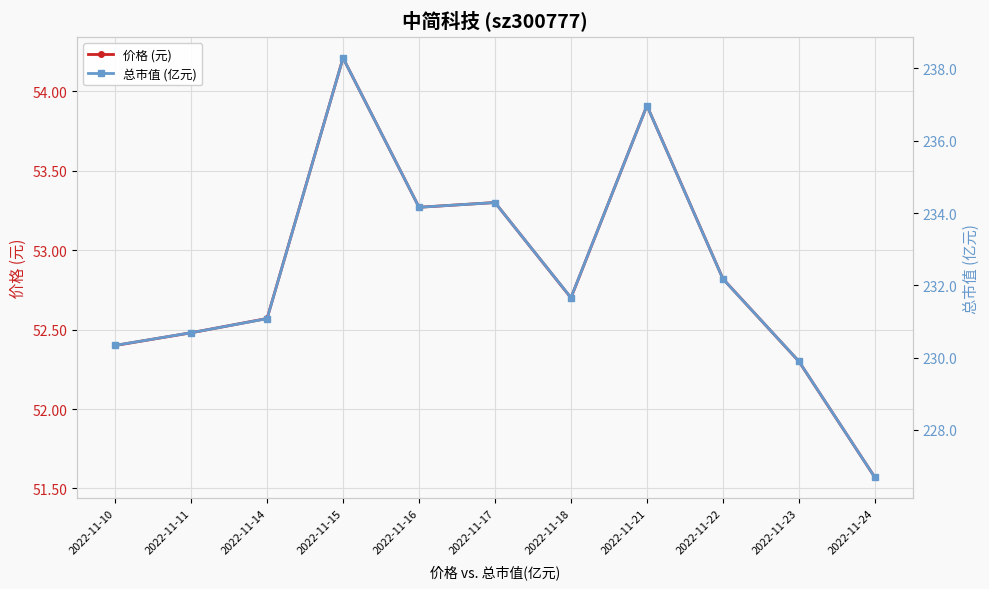

Which category has the highest value in the 总市值 (亿元) series?

2022-11-15